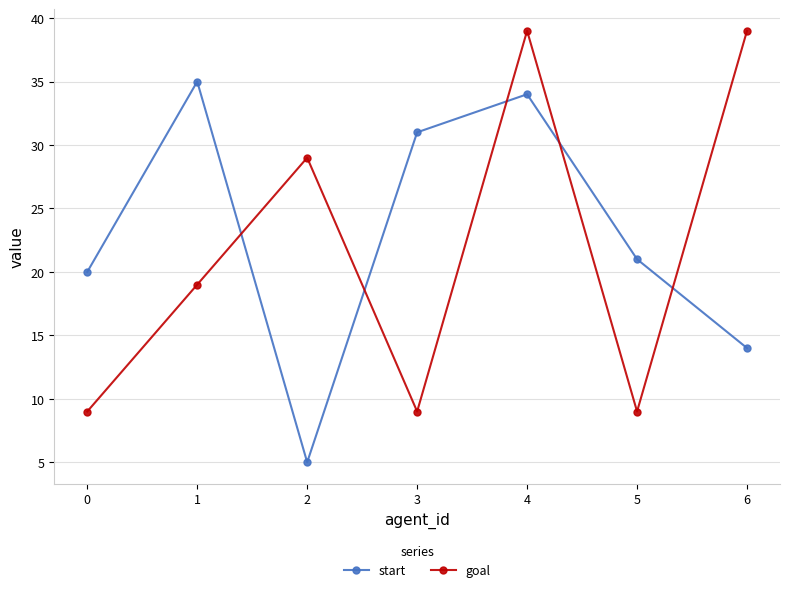

What is the total value across all series at 2?

34